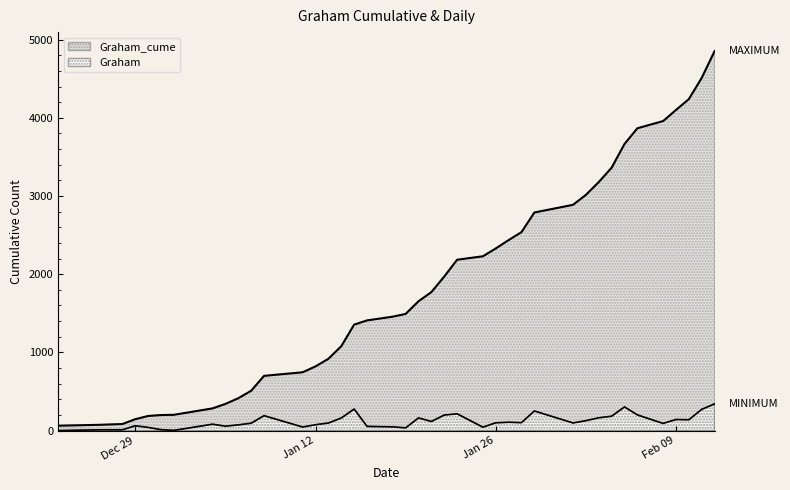

True or false: Graham_cume and Graham cross at least once.

False